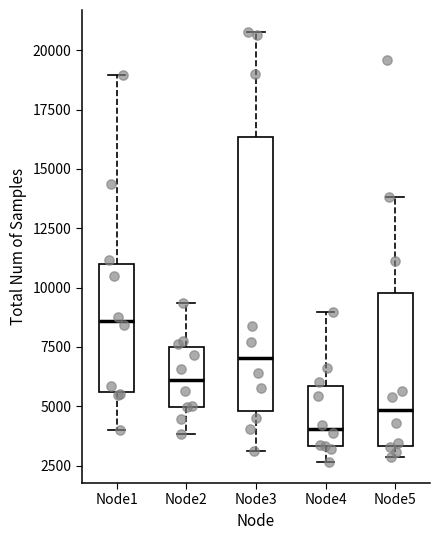

Reading left to right, transcribe this box plot: for each box, give where its median line is, the range the box spans, and where its two whiskers end, as read against the y-axis. The values are not printed on the chart, so give them approximately, as read against the axis.

Node1: median 8500, box 5500 to 11000, whiskers 4000 to 19000
Node2: median 6000, box 5000 to 7500, whiskers 4000 to 9500
Node3: median 7000, box 5000 to 16500, whiskers 3000 to 21000
Node4: median 4000, box 3500 to 6000, whiskers 2500 to 9000
Node5: median 5000, box 3500 to 10000, whiskers 3000 to 14000